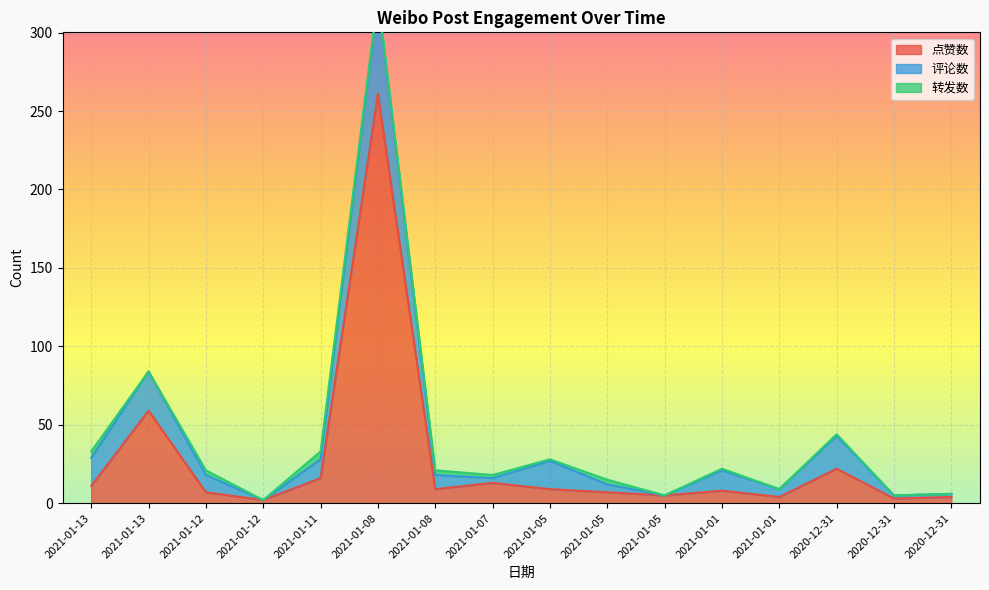

How many categories are shown in the chart?

16